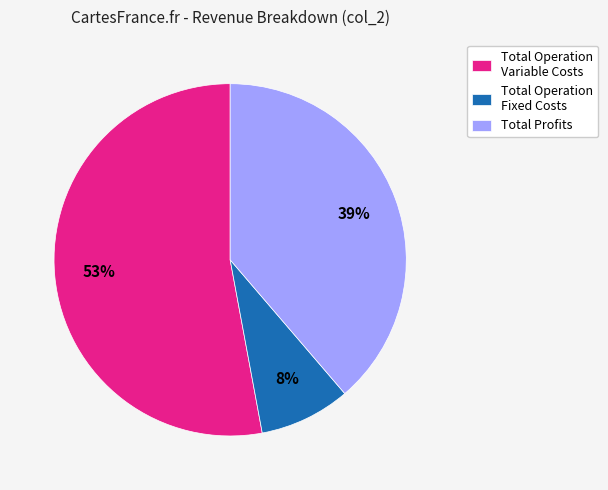

Do Total Operation Variable Costs and Total Operation Fixed Costs together represent more than half of the pie?

Yes